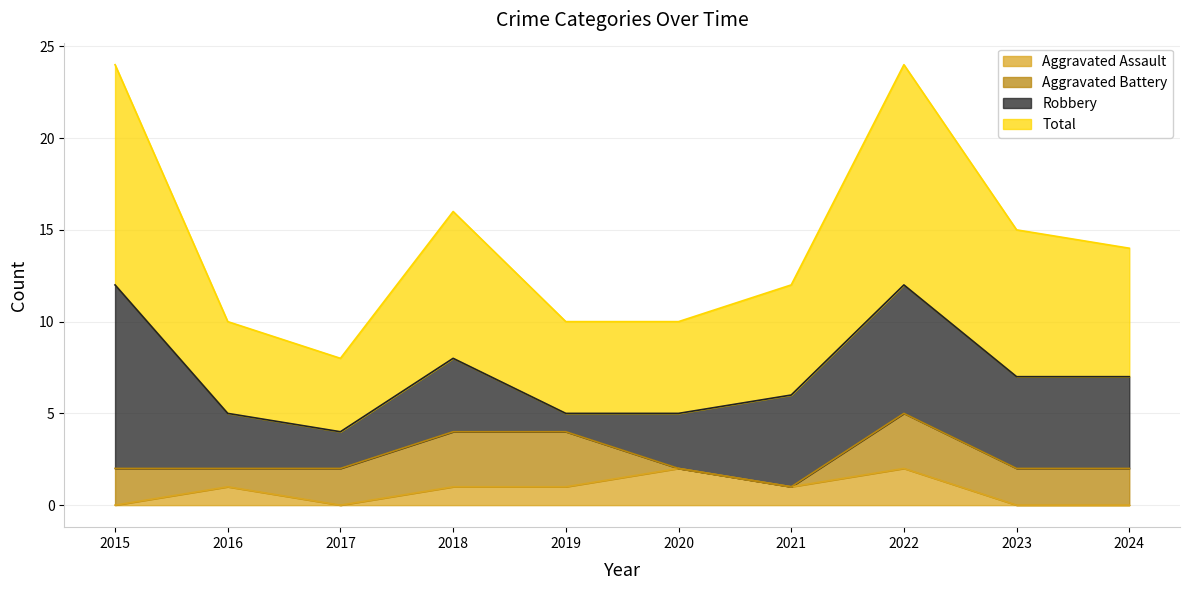

What is the maximum value shown in the chart?

24